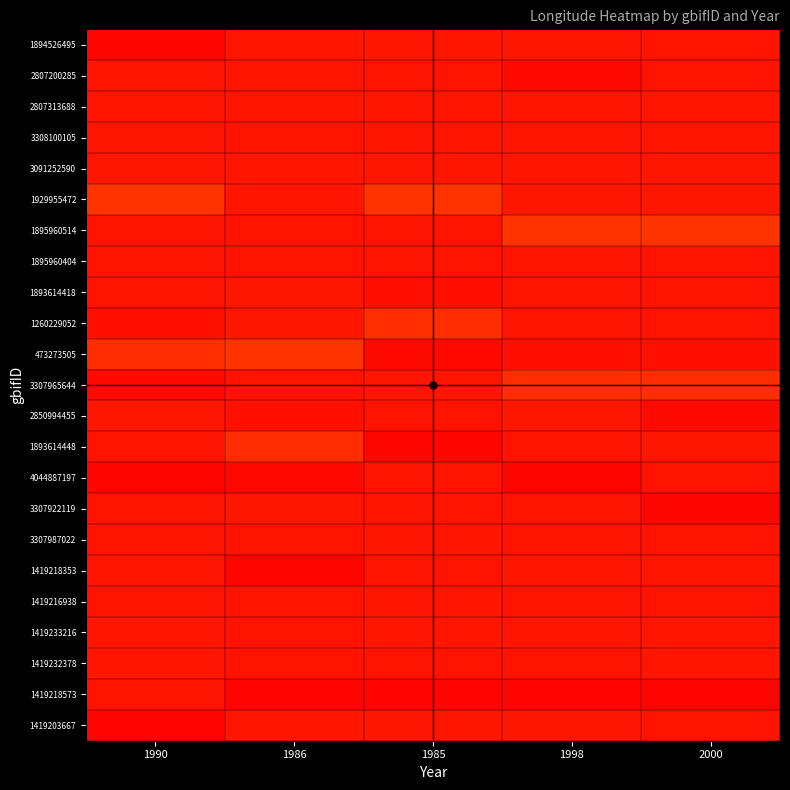

Which category has the highest value across all series?

1985